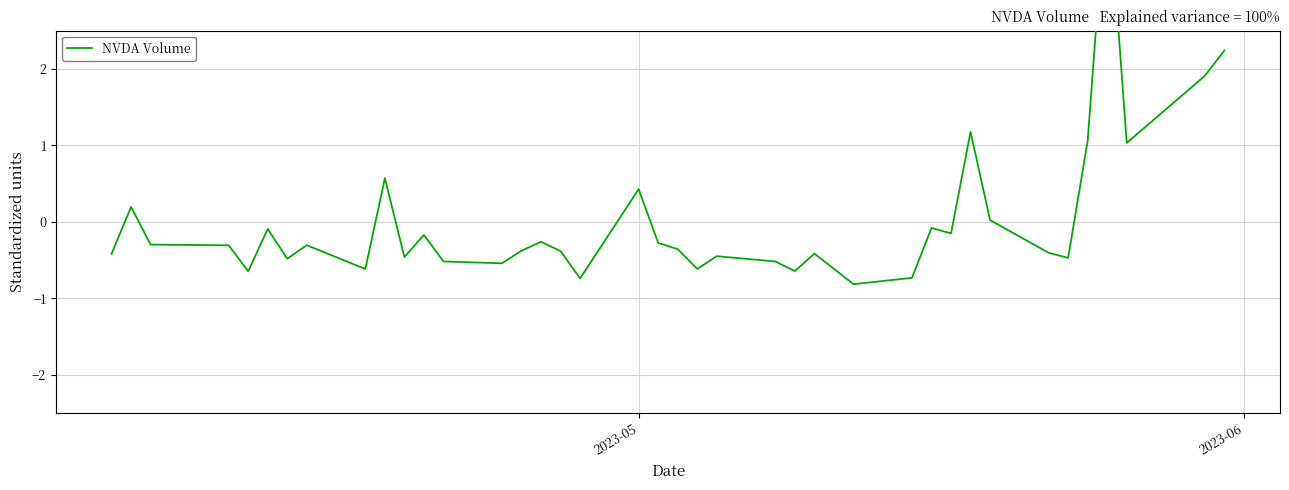

How many values are below 0?

30